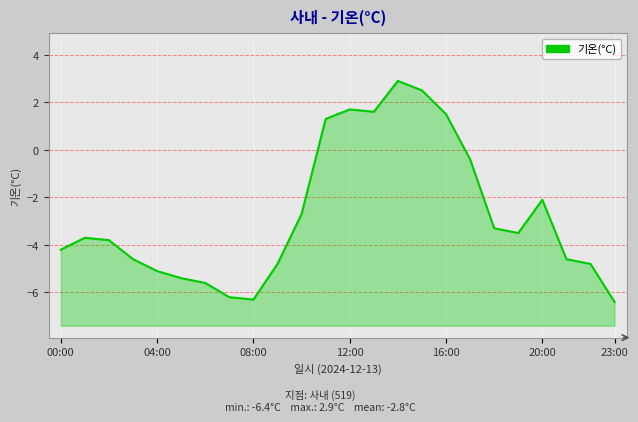

List the labels in order of value, largest first.

14:00, 15:00, 12:00, 13:00, 16:00, 11:00, 17:00, 20:00, 10:00, 18:00, 19:00, 01:00, 02:00, 00:00, 03:00, 21:00, 09:00, 22:00, 04:00, 05:00, 06:00, 07:00, 08:00, 23:00